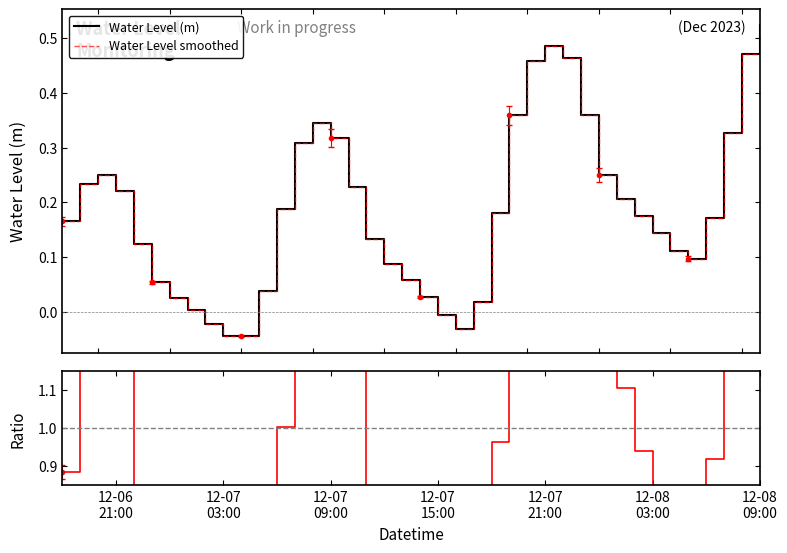

Which series has the largest total across all categories?

Ratio